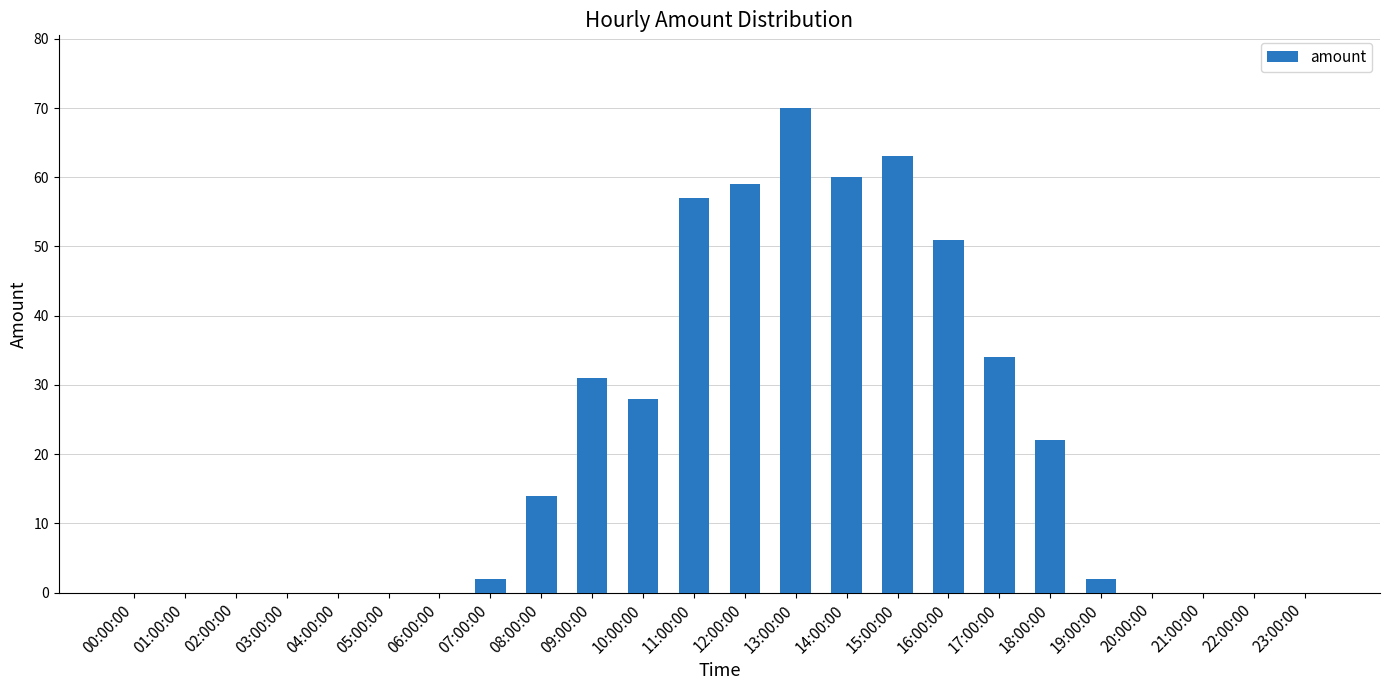

The value at 01:00:00 is 0. True or false?

True